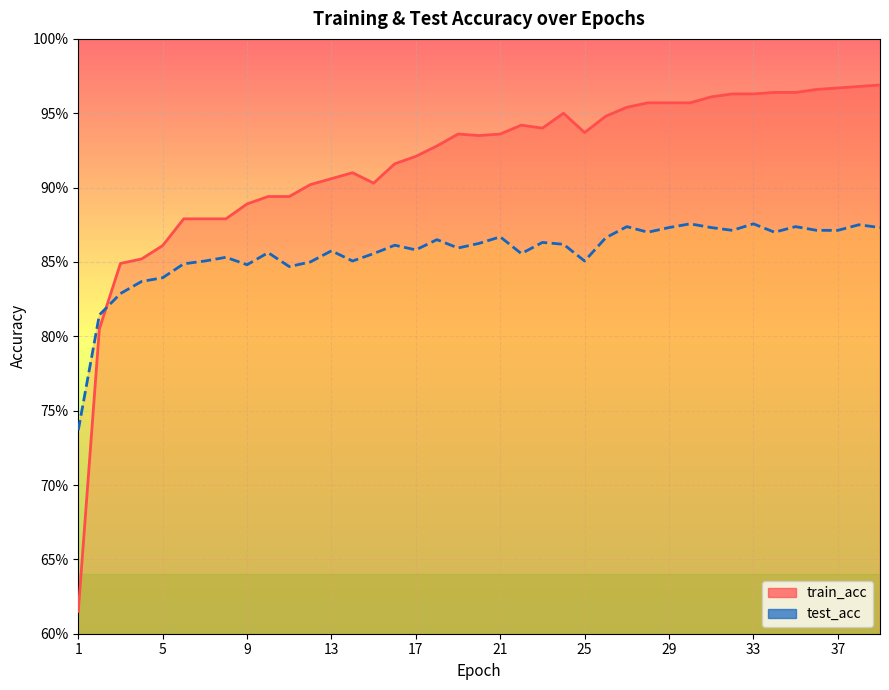

Count the number of categories in the chart.

39